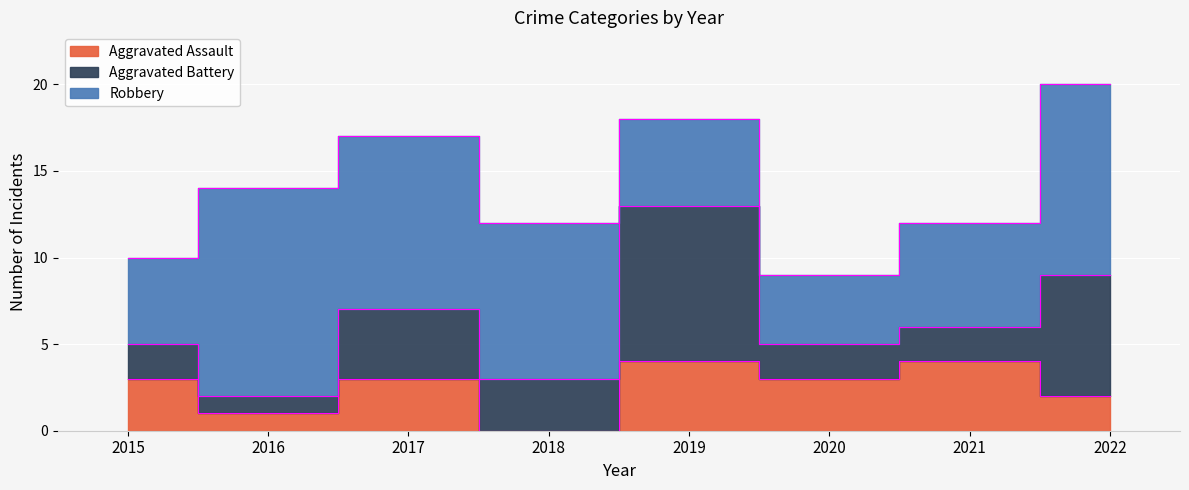

Rank the categories by Aggravated Battery value from lowest to highest.

2016, 2015, 2020, 2021, 2018, 2017, 2022, 2019